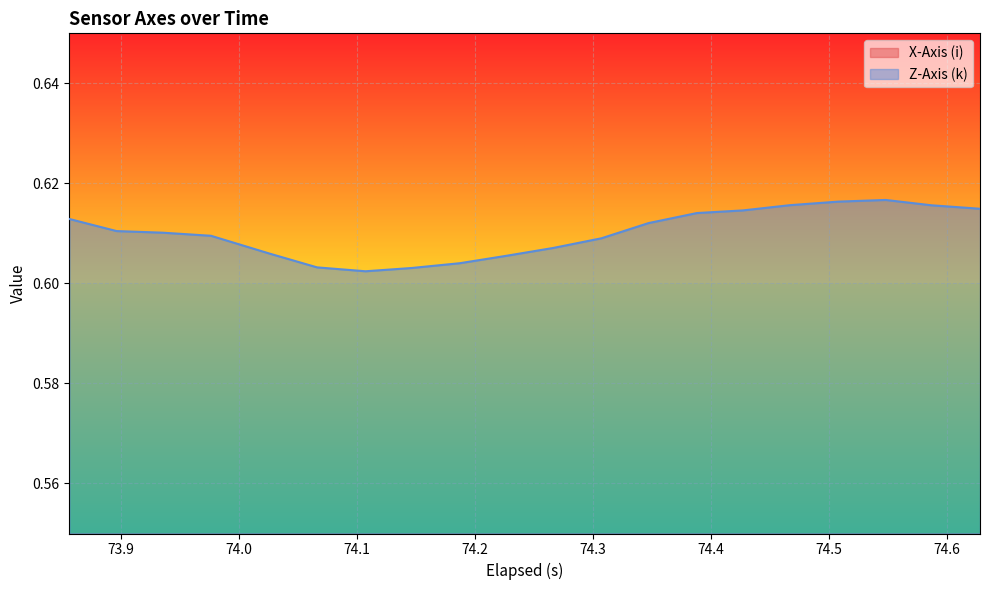

In Z-Axis (k), how many points are lower than both neighbors (excluding endpoints)?

1